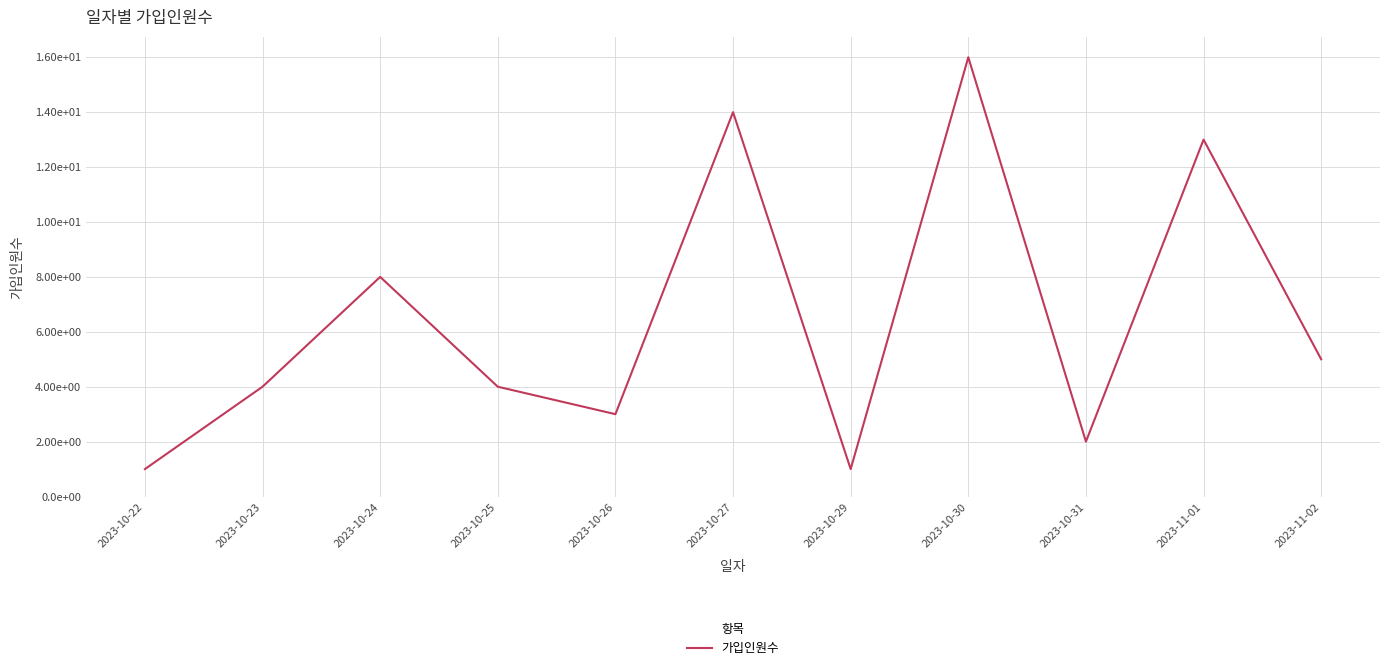

What is the smallest value displayed?

1